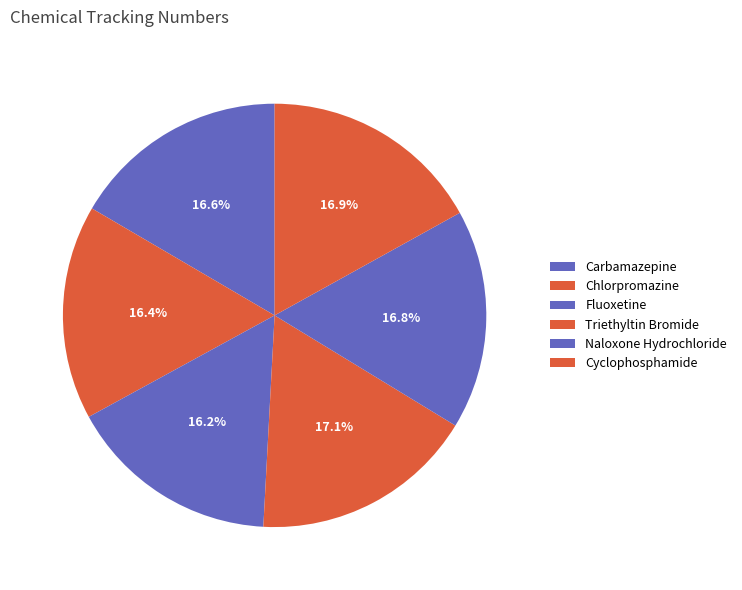

True or false: Chlorpromazine accounts for 16% of the total.

True